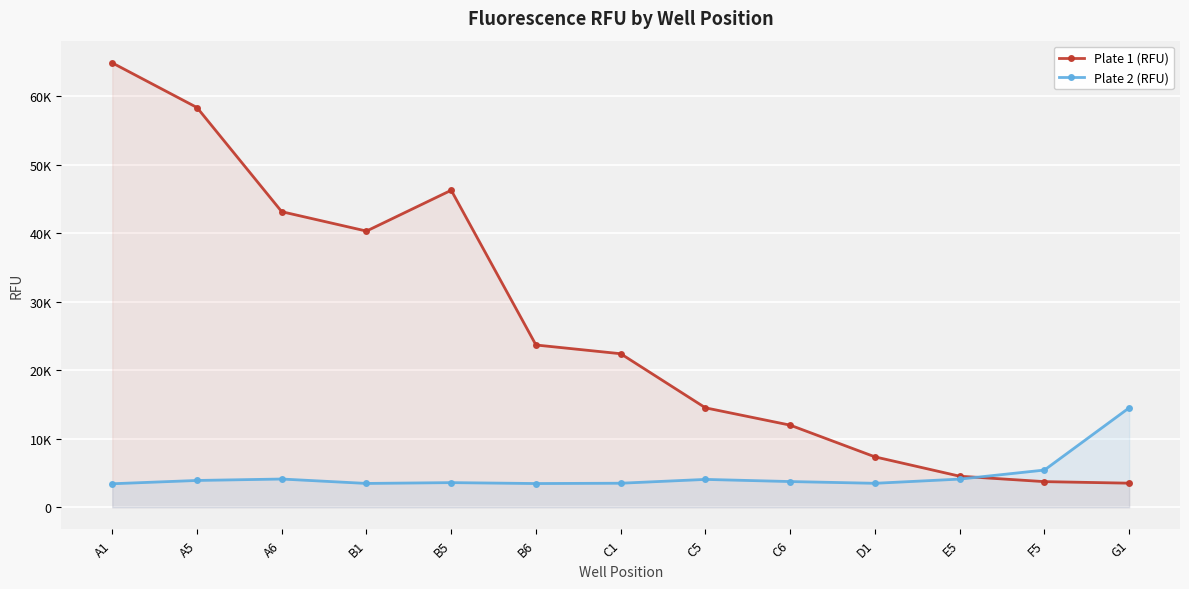

What is the sum of the Plate 1 (RFU) values at C5 and C6?

26497